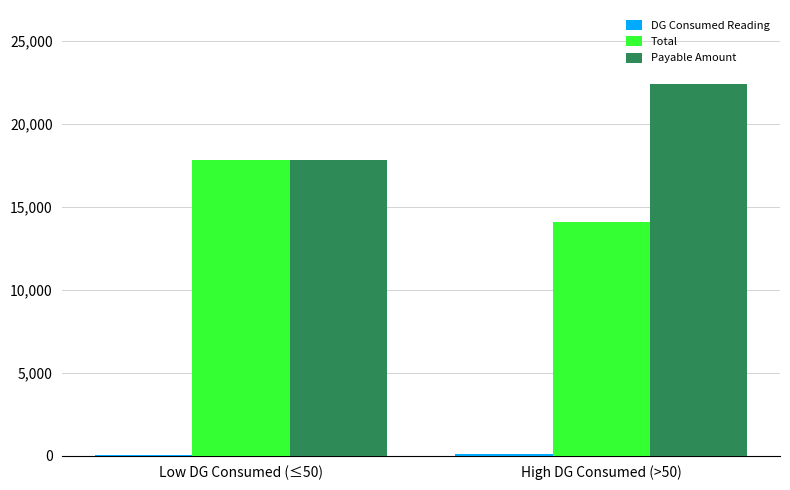

What is the approximate value of Total at Low DG Consumed (≤50)?

17789.6